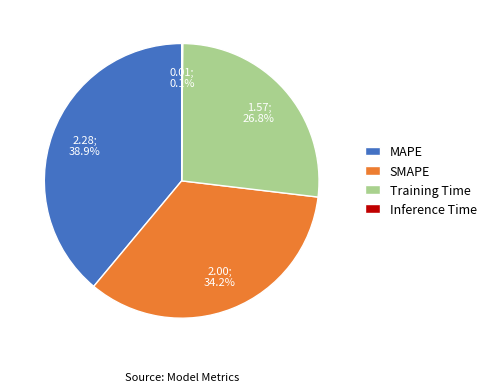

True or false: MAPE accounts for 33% of the total.

False